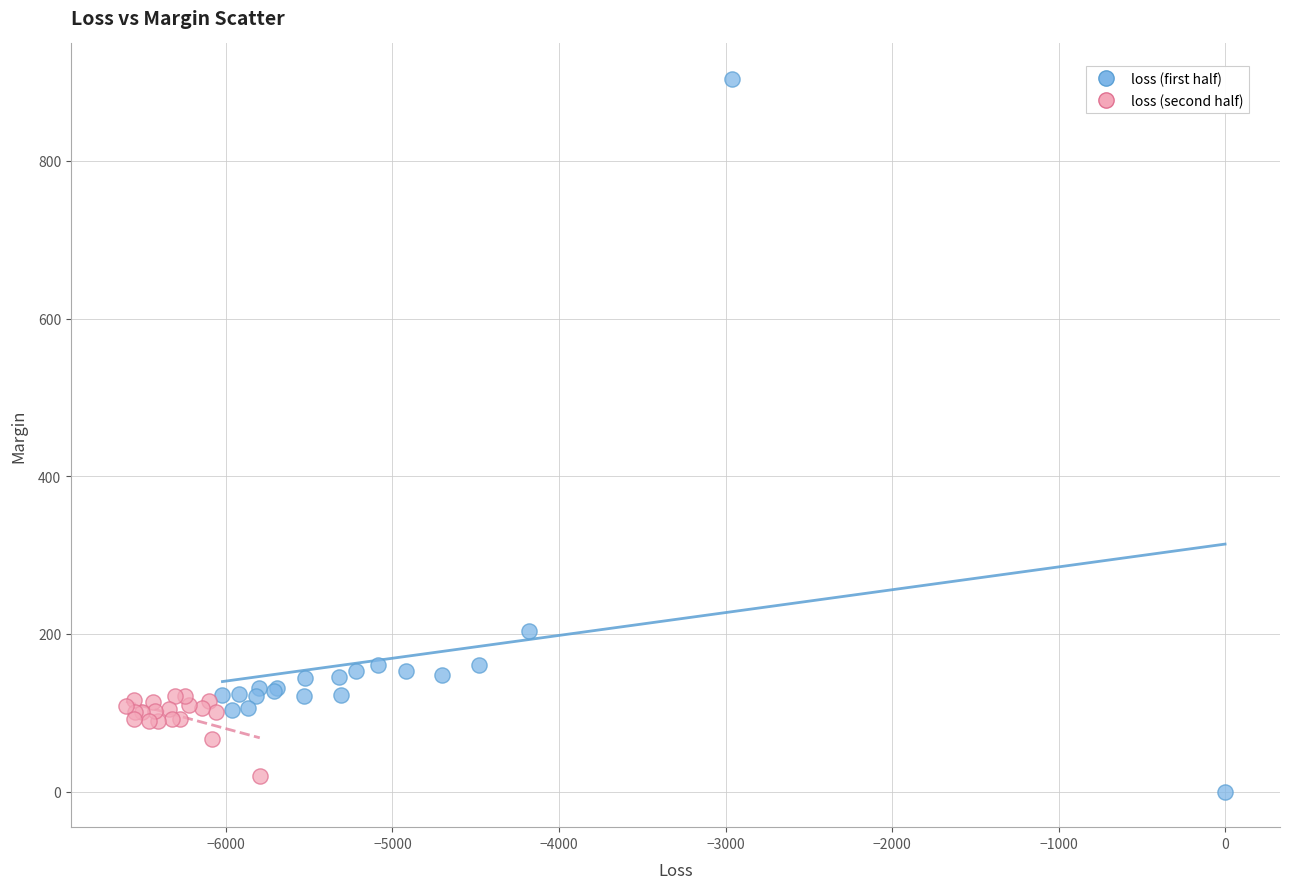

Which series reaches the maximum Y coordinate?

loss (first half)